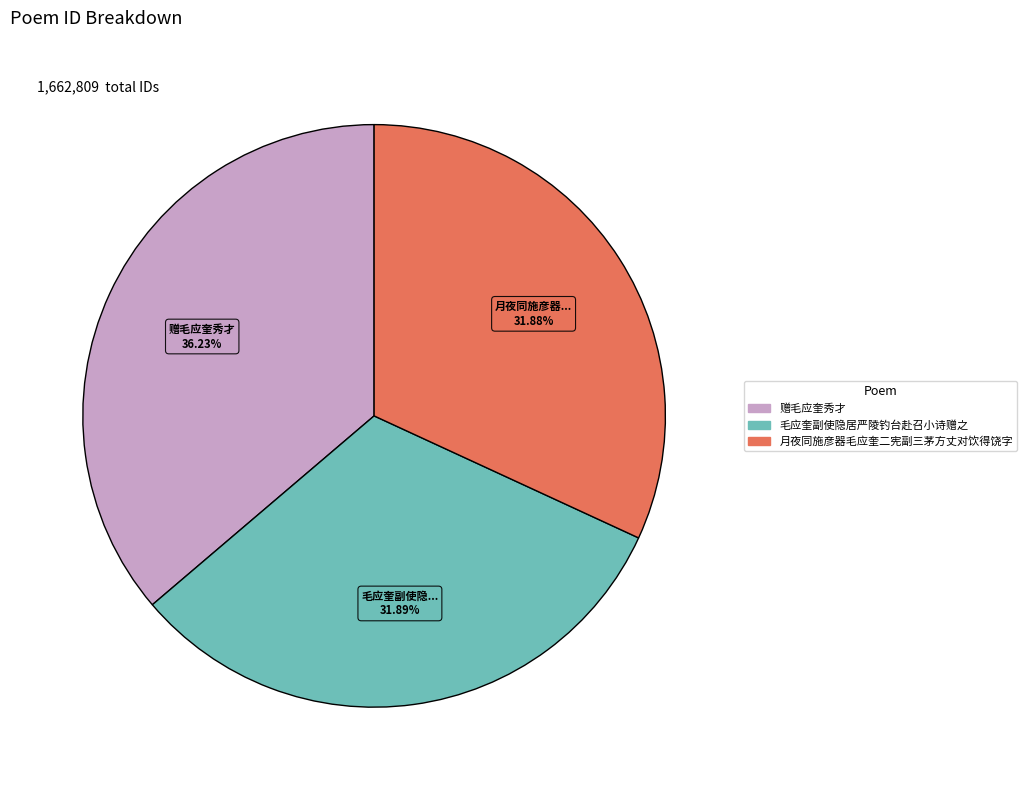

Which slice is the largest?

赠毛应奎秀才